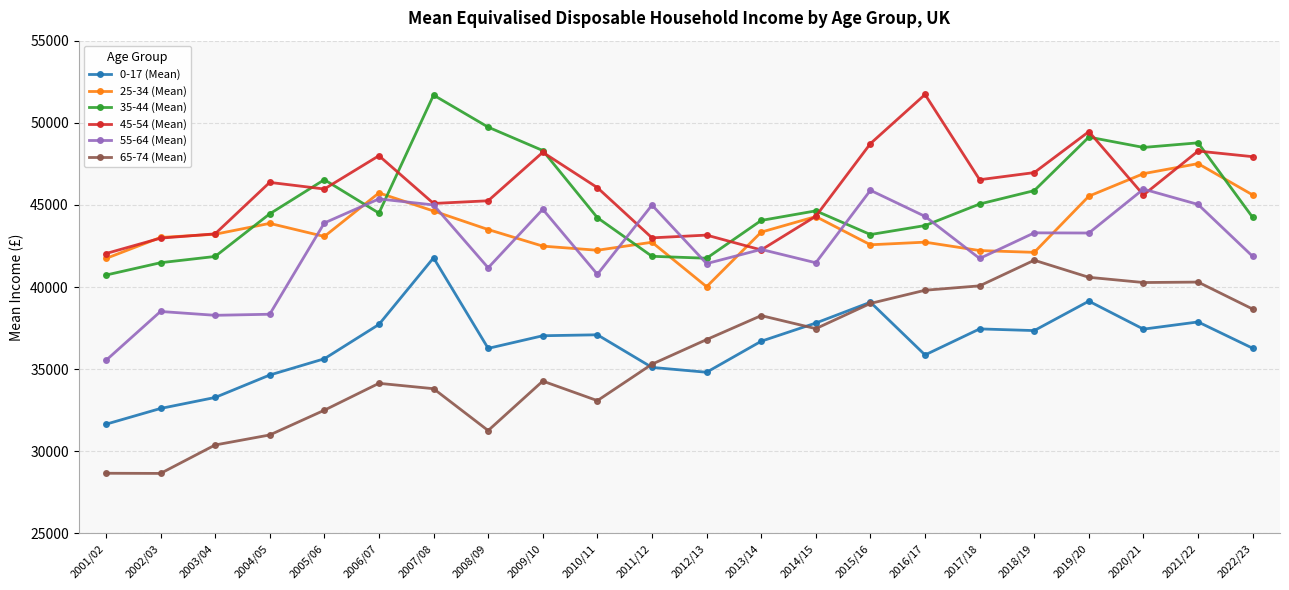

True or false: 25-34 (Mean) and 0-17 (Mean) cross at least once.

False